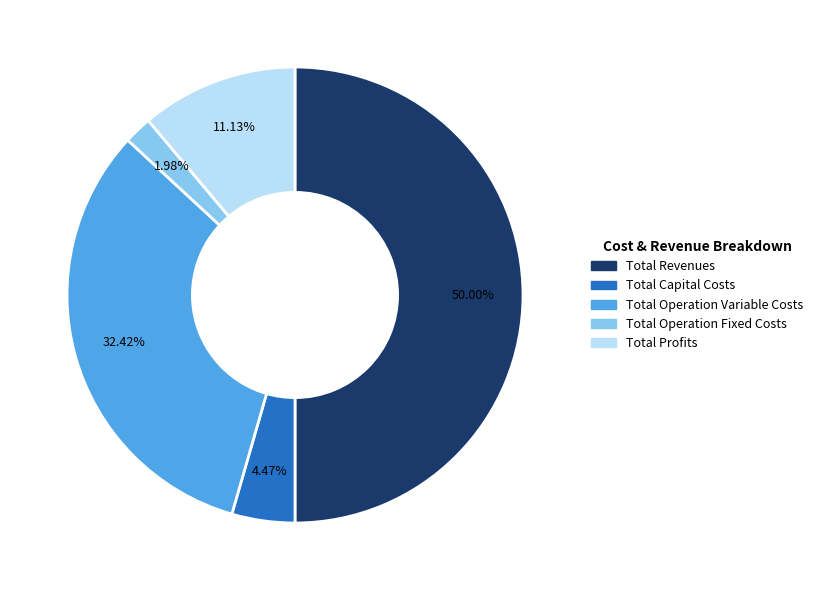

What is the total percentage of Total Profits and Total Operation Variable Costs?

43.6%